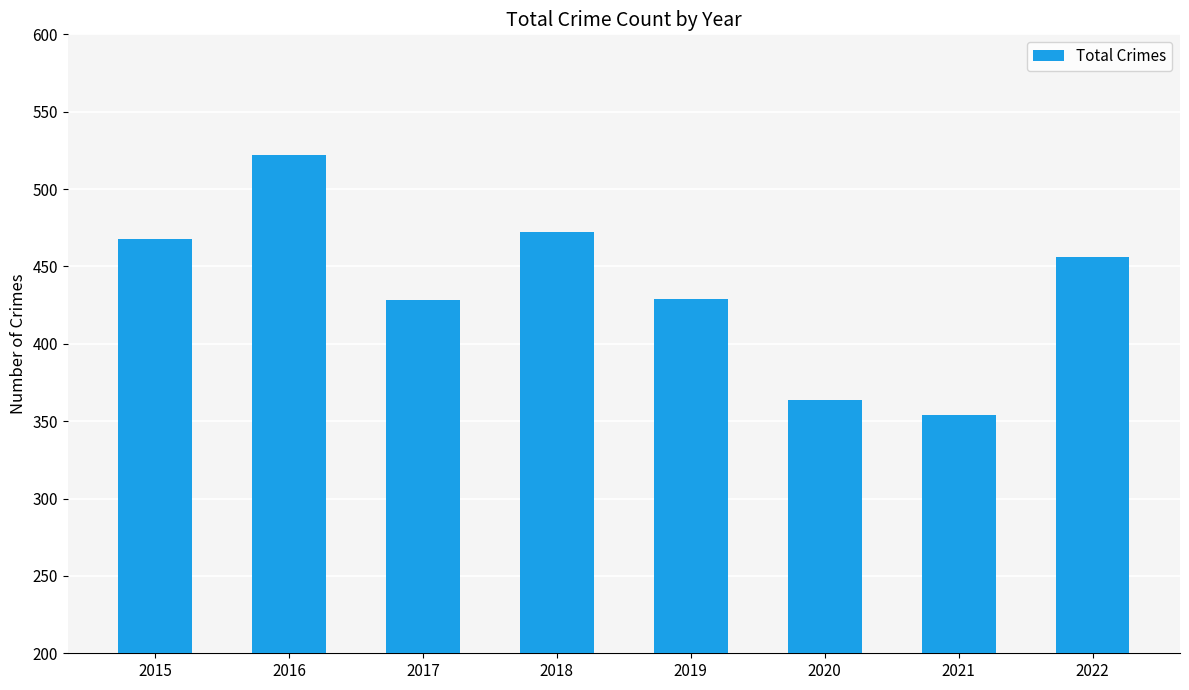

Are the bars horizontal?

No